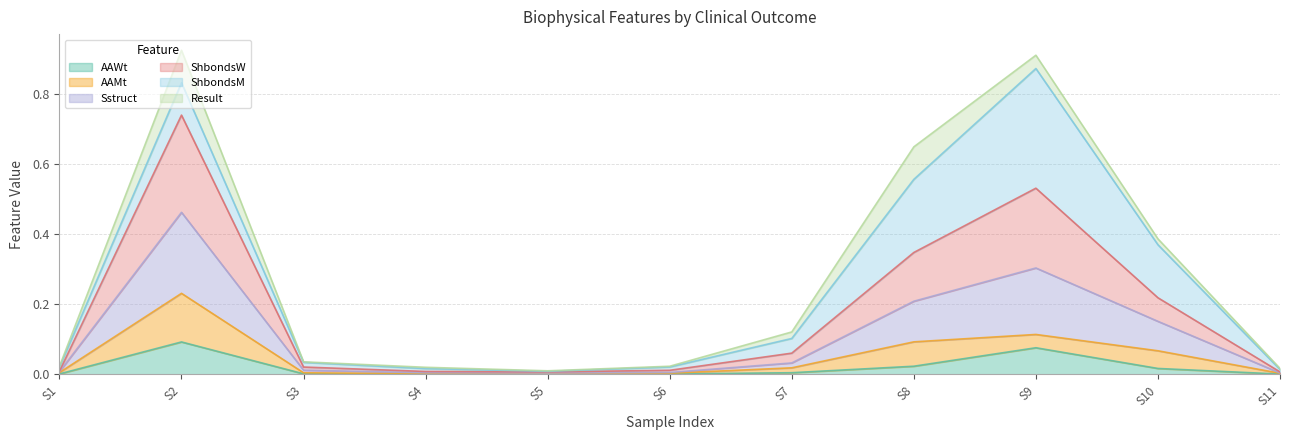

True or false: AAWt and Sstruct intersect in this chart.

False